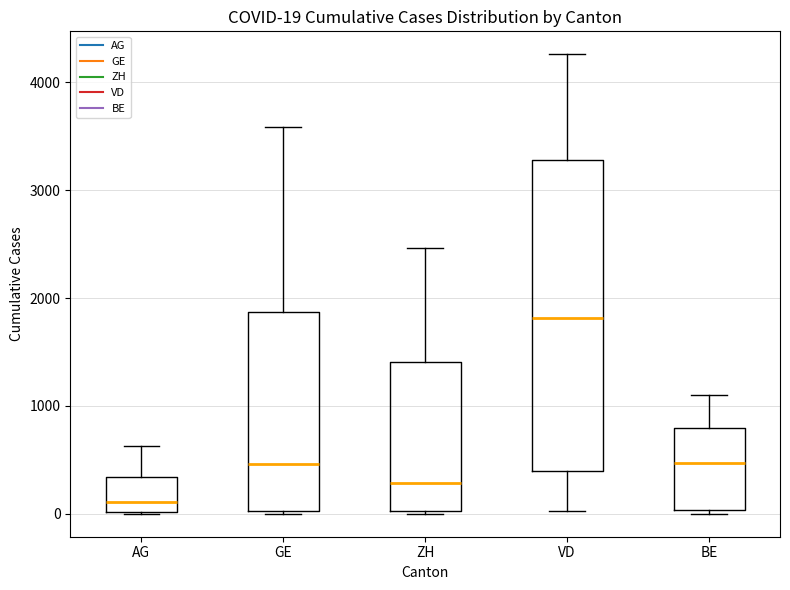

Comparing the boxes themselves (not the whiskers), which one is the tallest?

VD